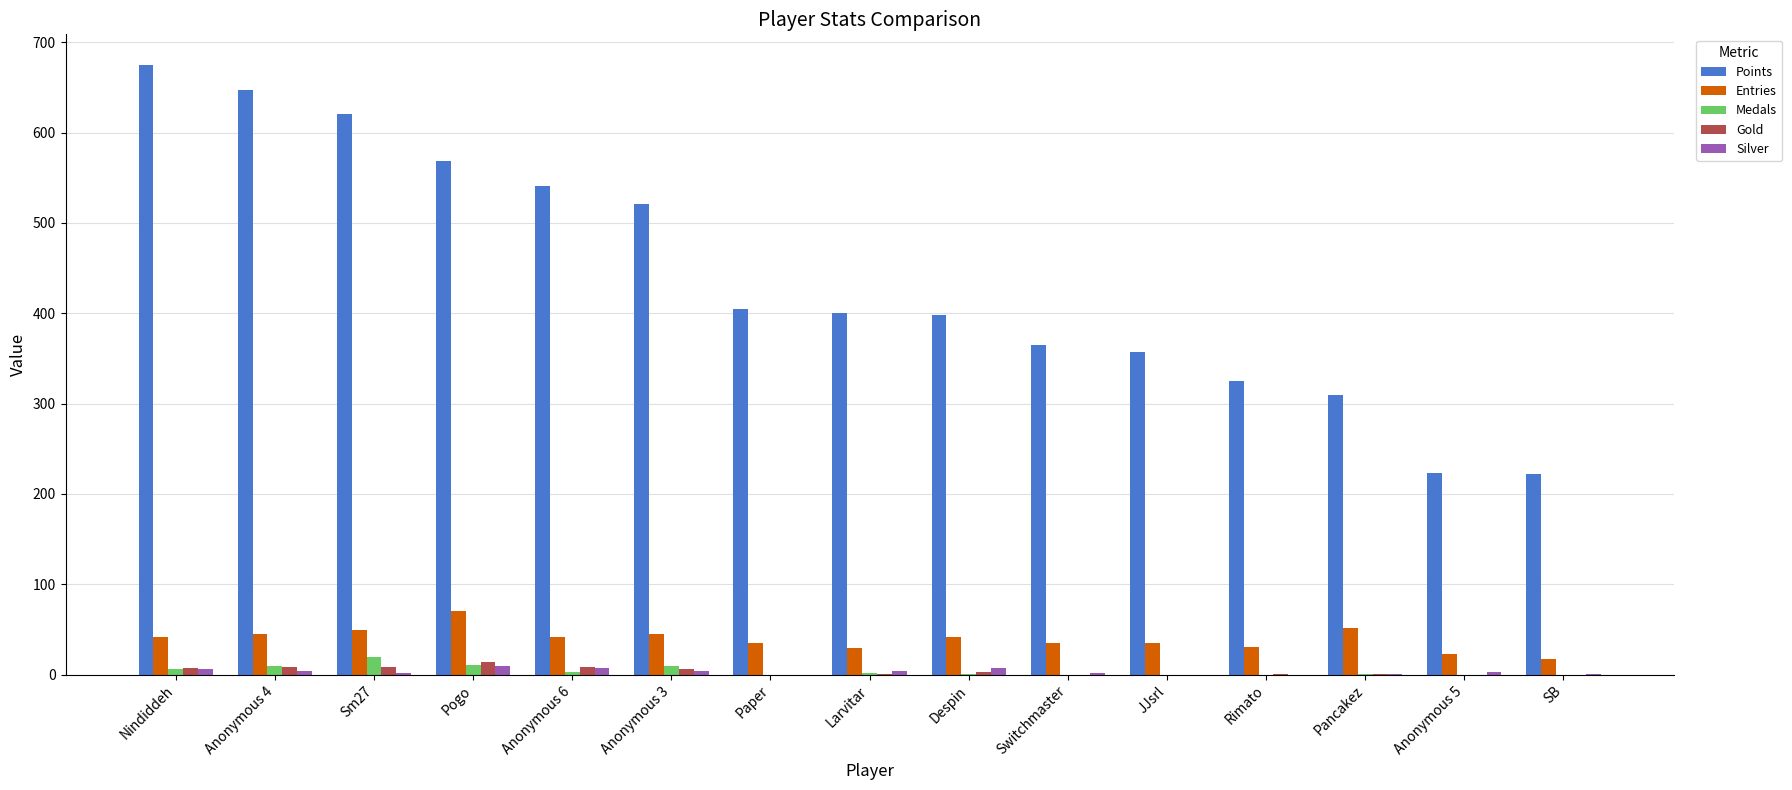

The value of Points at Anonymous 6 is 728. True or false?

False